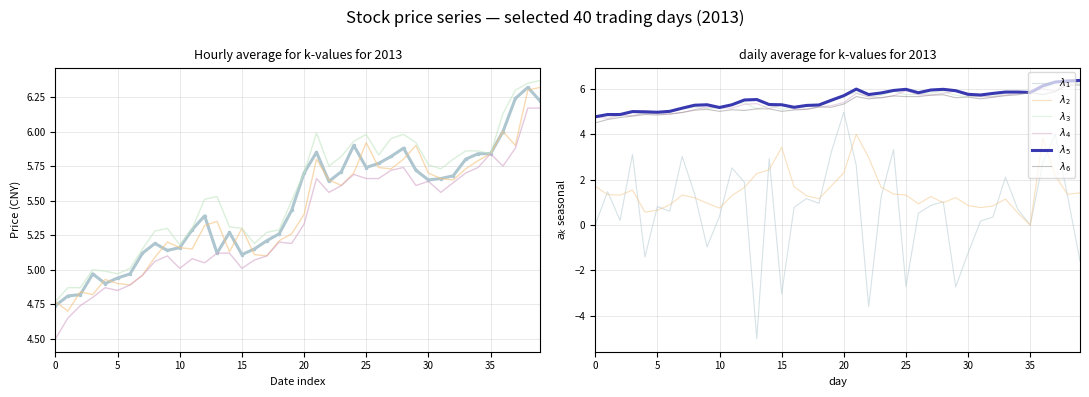

True or false: $\lambda_1$ and $\lambda_5$ cross at least once.

False